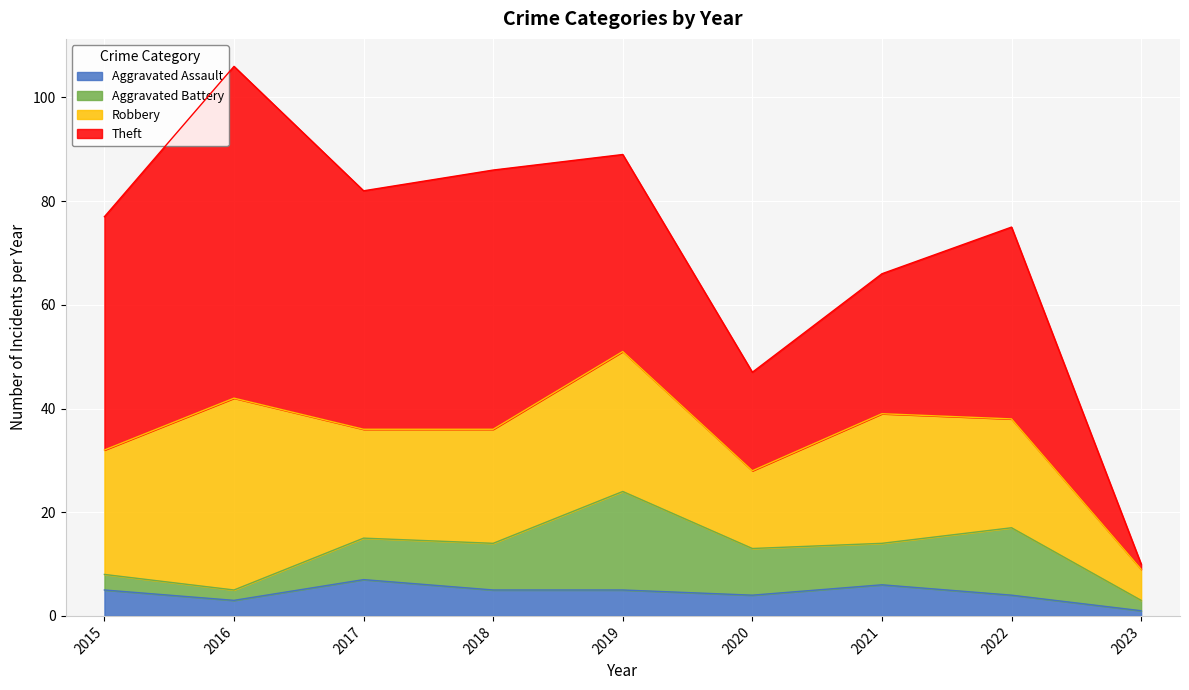

What is the value of the Theft point at the 3rd from the left?

46